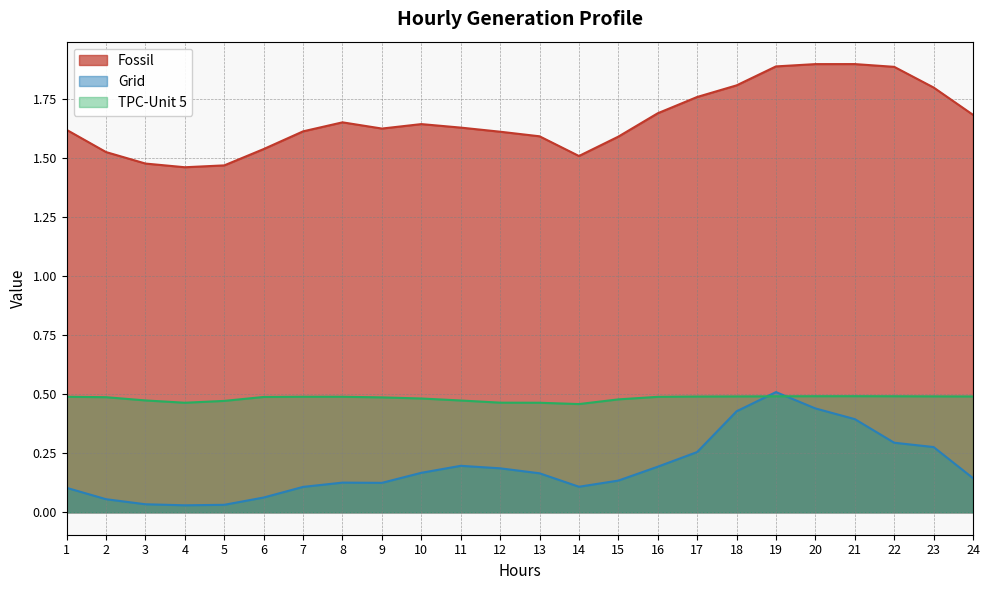

Between 7 and 8, which series saw the biggest shift?

Fossil